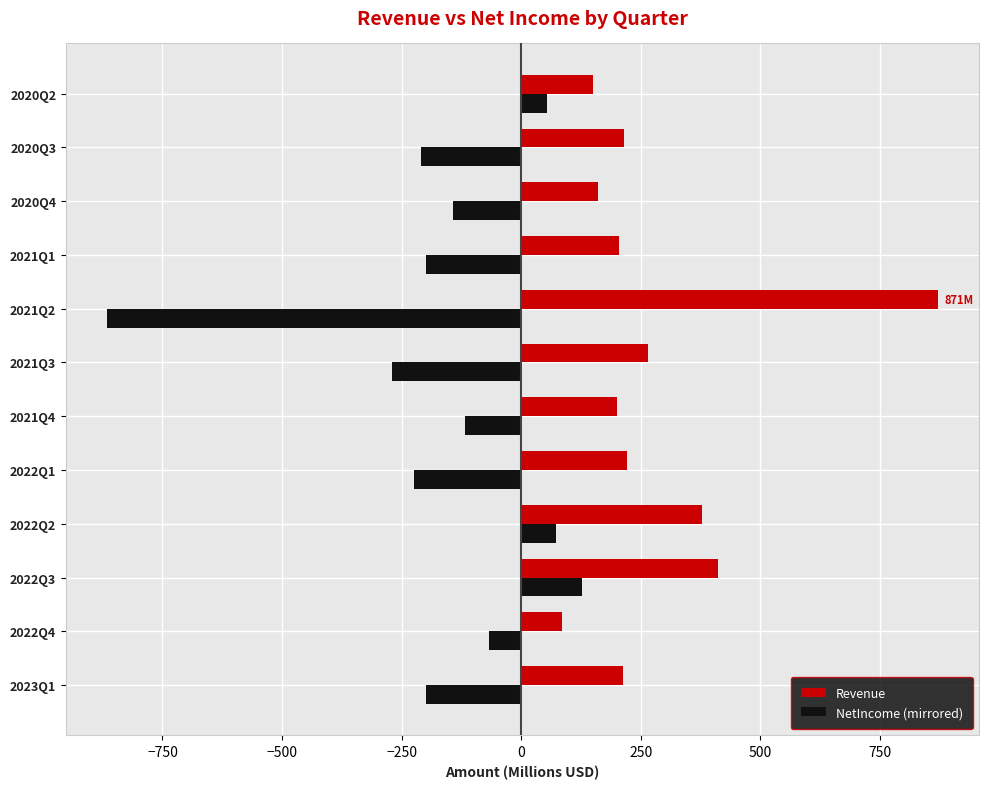

What are all the series names shown in the legend?

Revenue, NetIncome (mirrored)